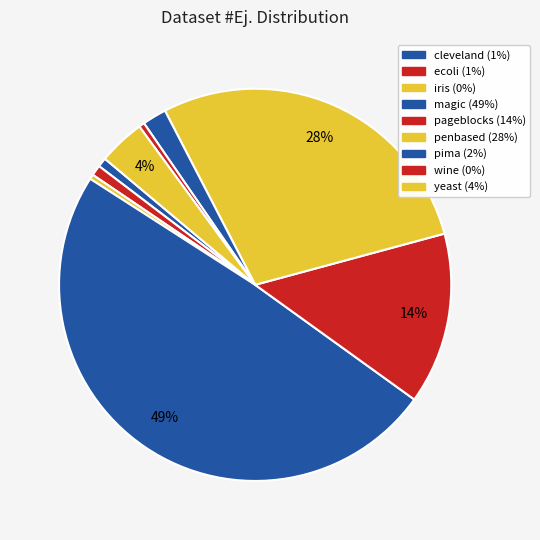

How many slices are in this pie chart?

9